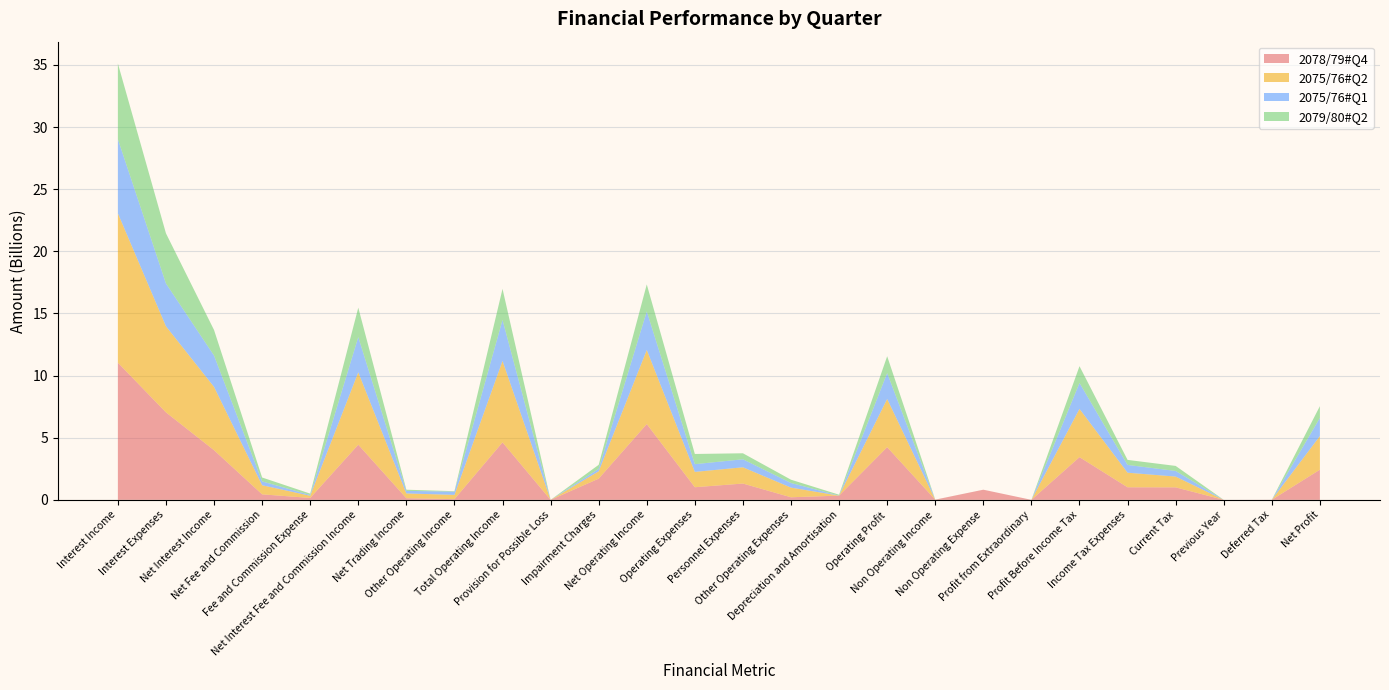

Reading left to right, extract all data points from this chart.

2078/79#Q4: Interest Income=11035753775	Interest Expenses=7040453664	Net Interest Income=3995300112	Net Fee and Commission=442929336	Fee and Commission Expense=153697480	Net Interest Fee and Commission Income=4438229447	Net Trading Income=131341002	Other Operating Income=56719297	Total Operating Income=4626289746	Provision for Possible Loss=0	Impairment Charges=1705597188	Net Operating Income=6099094557	Operating Expenses=1015373000	Personnel Expenses=1311462821	Other Operating Expenses=206580689	Depreciation and Amortisation=340613654	Operating Profit=4240437393	Non Operating Income=13093194	Non Operating Expense=816619158	Profit from Extraordinary=0	Profit Before Income Tax=3436911430	Income Tax Expenses=1010457243	Current Tax=1004867064	Previous Year=0	Deferred Tax=5590180	Net Profit=2426454186
2075/76#Q2: Interest Income=12019815000	Interest Expenses=6926427000	Net Interest Income=5093388000	Net Fee and Commission=732086000	Fee and Commission Expense=174506000	Net Interest Fee and Commission Income=5825474000	Net Trading Income=384920000	Other Operating Income=343279000	Total Operating Income=6553673000	Provision for Possible Loss=0	Impairment Charges=590122000	Net Operating Income=5963551000	Operating Expenses=1234305000	Personnel Expenses=1308784000	Other Operating Expenses=776878000	Depreciation and Amortisation=0	Operating Profit=3877889000	Non Operating Income=3592000	Non Operating Expense=0	Profit from Extraordinary=0	Profit Before Income Tax=3881481000	Income Tax Expenses=1173865000	Current Tax=868192000	Previous Year=0	Deferred Tax=0	Net Profit=2707616000
2075/76#Q1: Interest Income=5965823000	Interest Expenses=3443977000	Net Interest Income=2521846000	Net Fee and Commission=309558000	Fee and Commission Expense=63615000	Net Interest Fee and Commission Income=2831404000	Net Trading Income=206142000	Other Operating Income=259042000	Total Operating Income=3296588000	Provision for Possible Loss=0	Impairment Charges=197367000	Net Operating Income=3099221000	Operating Expenses=620168000	Personnel Expenses=643936000	Other Operating Expenses=371501000	Depreciation and Amortisation=0	Operating Profit=2083784000	Non Operating Income=847000	Non Operating Expense=0	Profit from Extraordinary=0	Profit Before Income Tax=2084631000	Income Tax Expenses=625390000	Current Tax=452001000	Previous Year=0	Deferred Tax=0	Net Profit=1459241000
2079/80#Q2: Interest Income=6090618000	Interest Expenses=4033785000	Net Interest Income=2056833000	Net Fee and Commission=313970000	Fee and Commission Expense=109672000	Net Interest Fee and Commission Income=2370803000	Net Trading Income=93527000	Other Operating Income=37353000	Total Operating Income=2501683000	Provision for Possible Loss=0	Impairment Charges=326657000	Net Operating Income=2175026000	Operating Expenses=821975000	Personnel Expenses=483262000	Other Operating Expenses=266015000	Depreciation and Amortisation=72698000	Operating Profit=1353051000	Non Operating Income=0	Non Operating Expense=0	Profit from Extraordinary=0	Profit Before Income Tax=1353051000	Income Tax Expenses=405304000	Current Tax=405304000	Previous Year=0	Deferred Tax=0	Net Profit=947747000